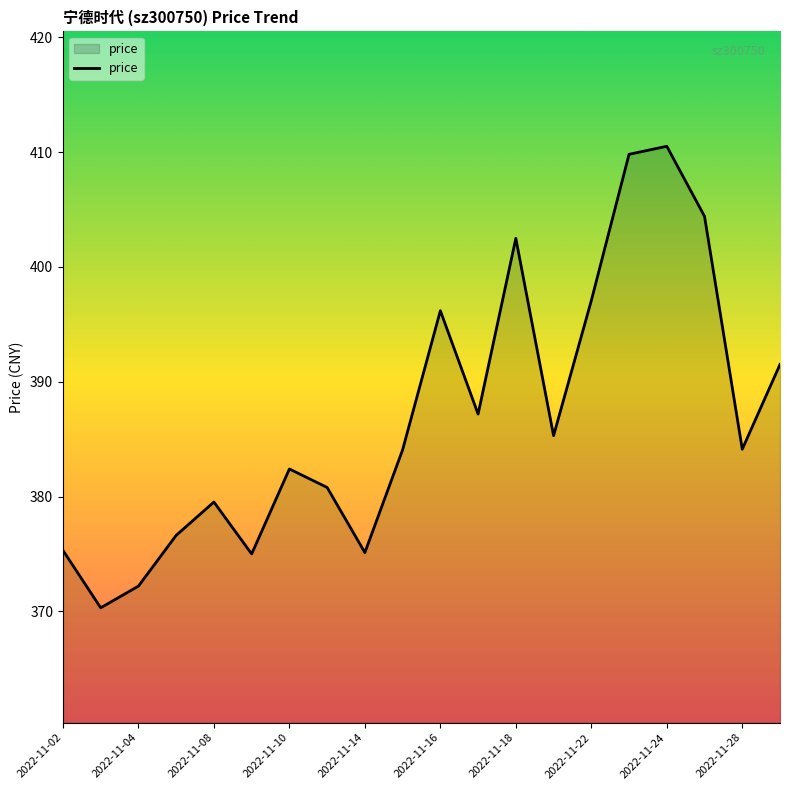

What is the maximum value shown in the chart?

410.5